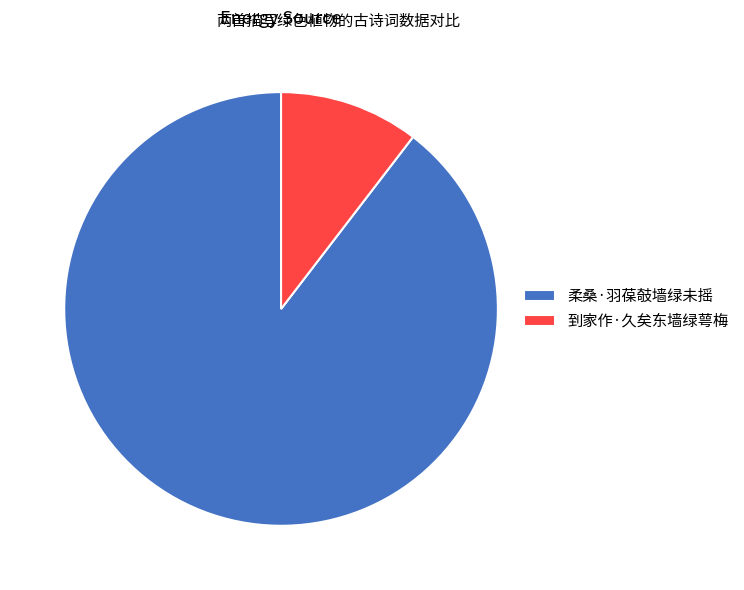

Rank the categories by value from lowest to highest.

到家作·久矣东墙绿萼梅, 柔桑·羽葆攲墙绿未摇